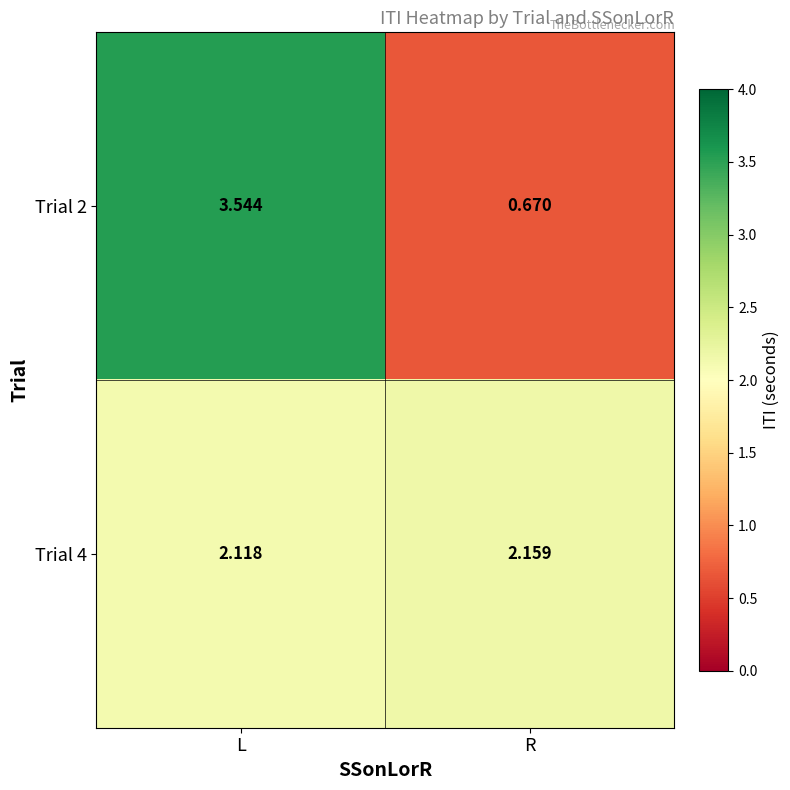

Rank the series at R from highest to lowest value.

Trial 4, Trial 2